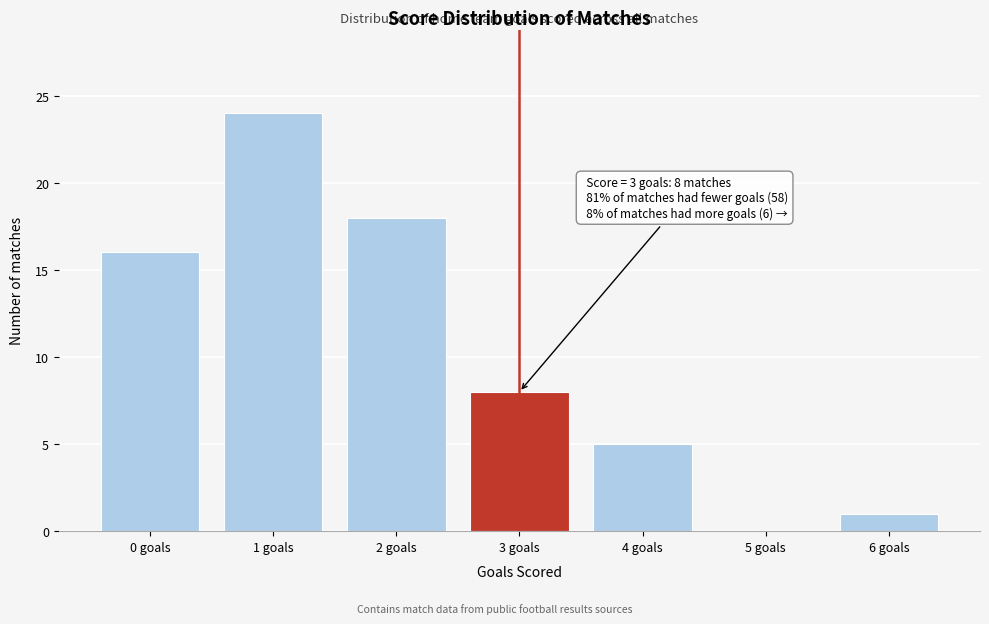

Over which range of the x-axis is the bar tallest?

0.5 to 1.5